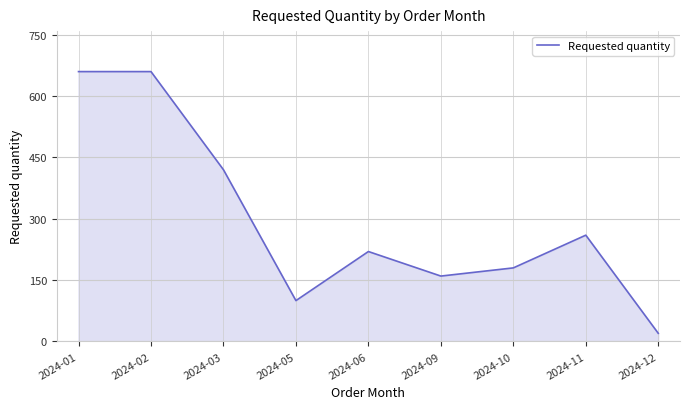

Is it true that the value at 2024-06 is 97?

False